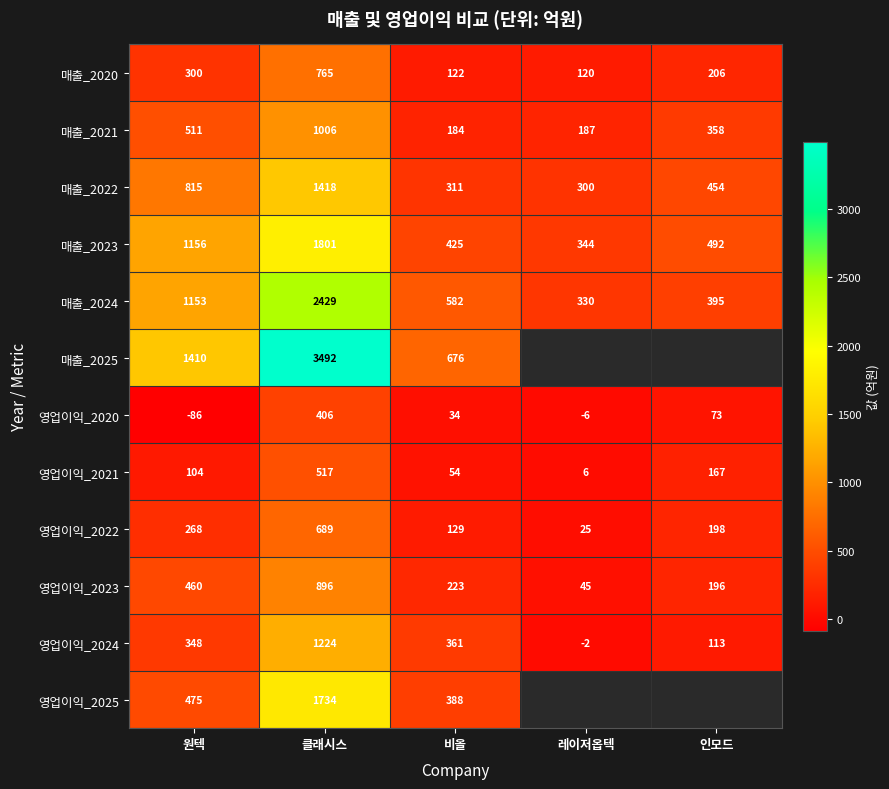

At how many categories does at least one series exceed 2227?

1